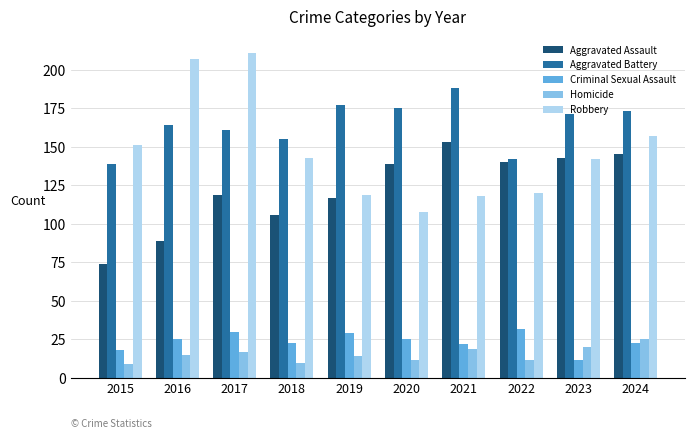

What is the sum of the Criminal Sexual Assault values at 2017 and 2023?

42